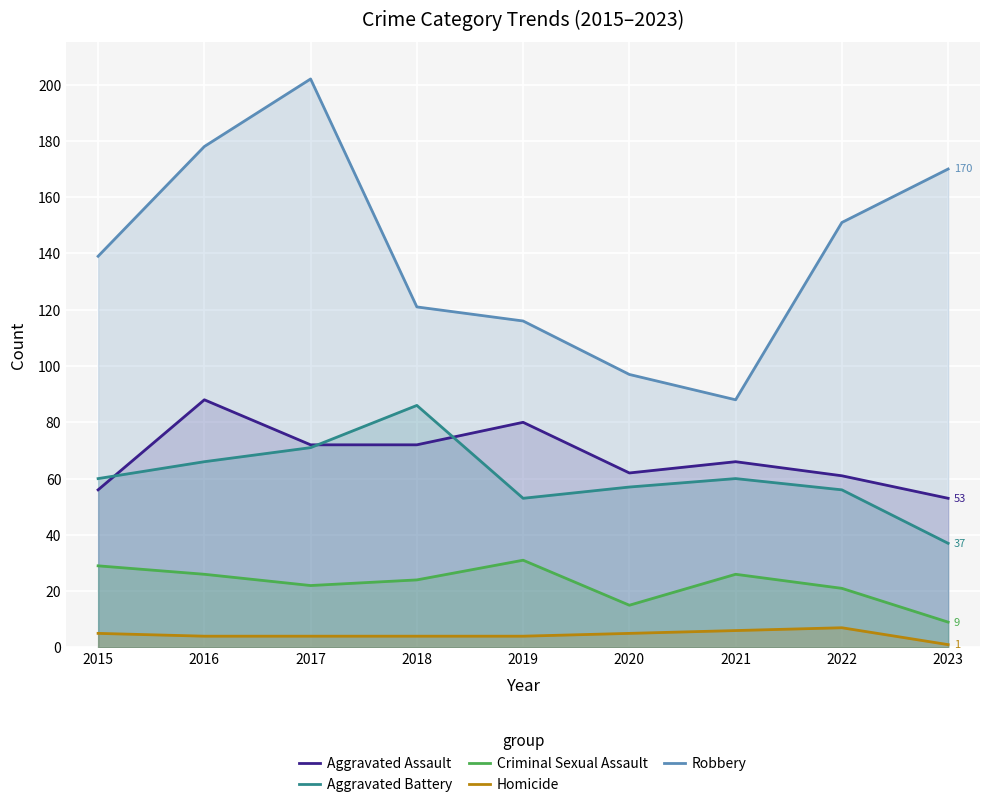

Does the chart display data point markers on the line(s)?

No